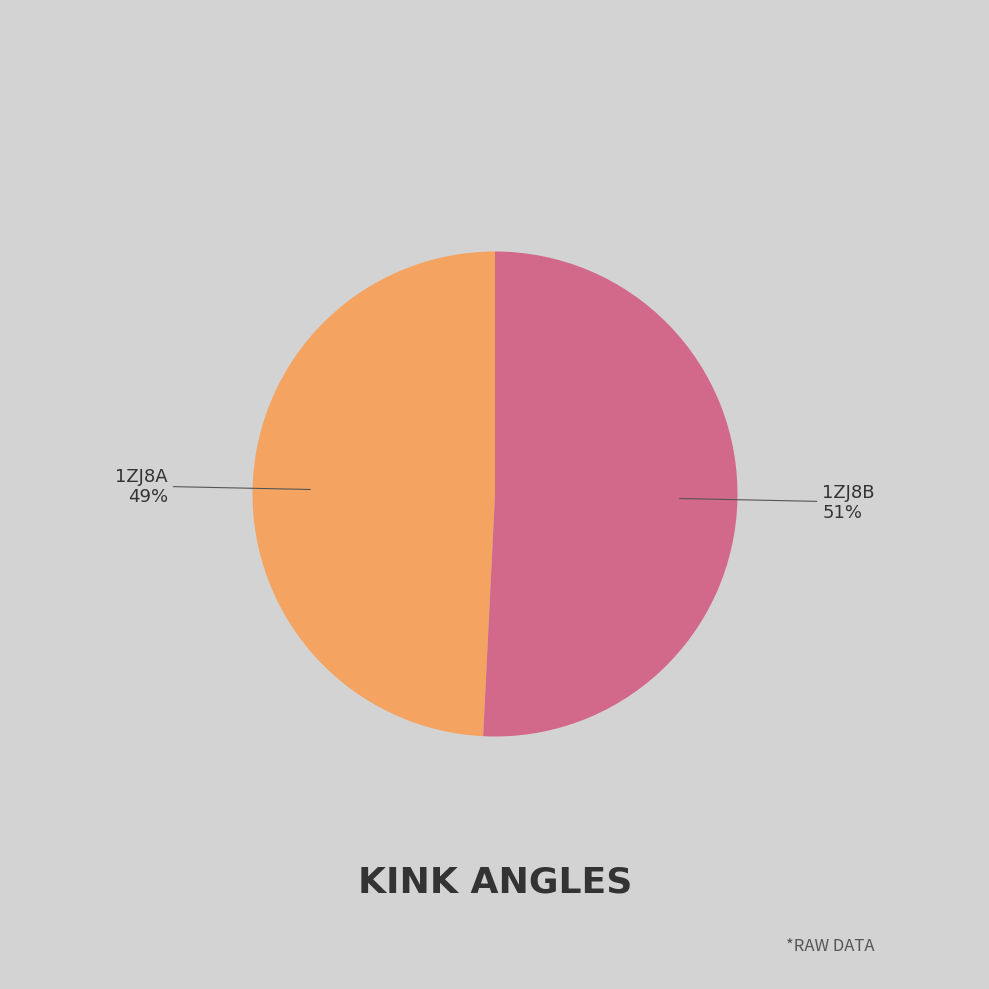

Does any single category account for the majority?

Yes